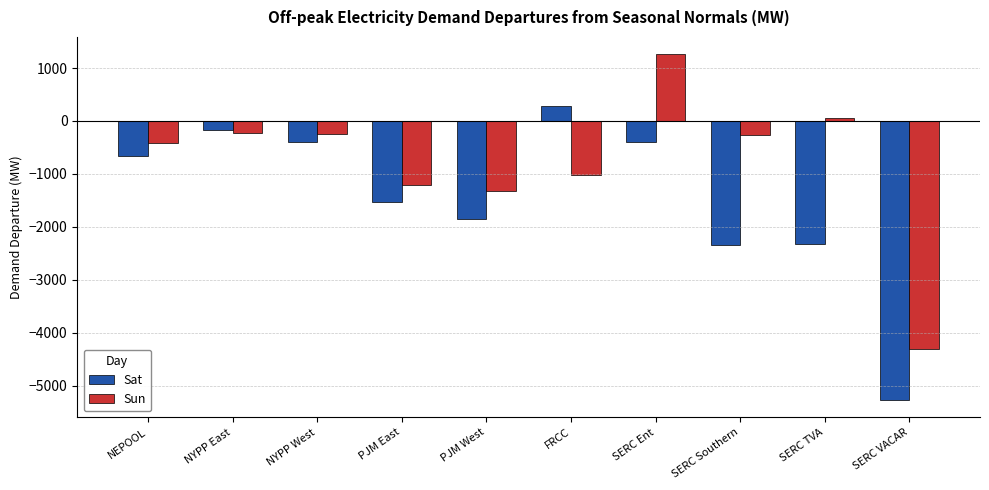

How many values in Sat are below zero?

9